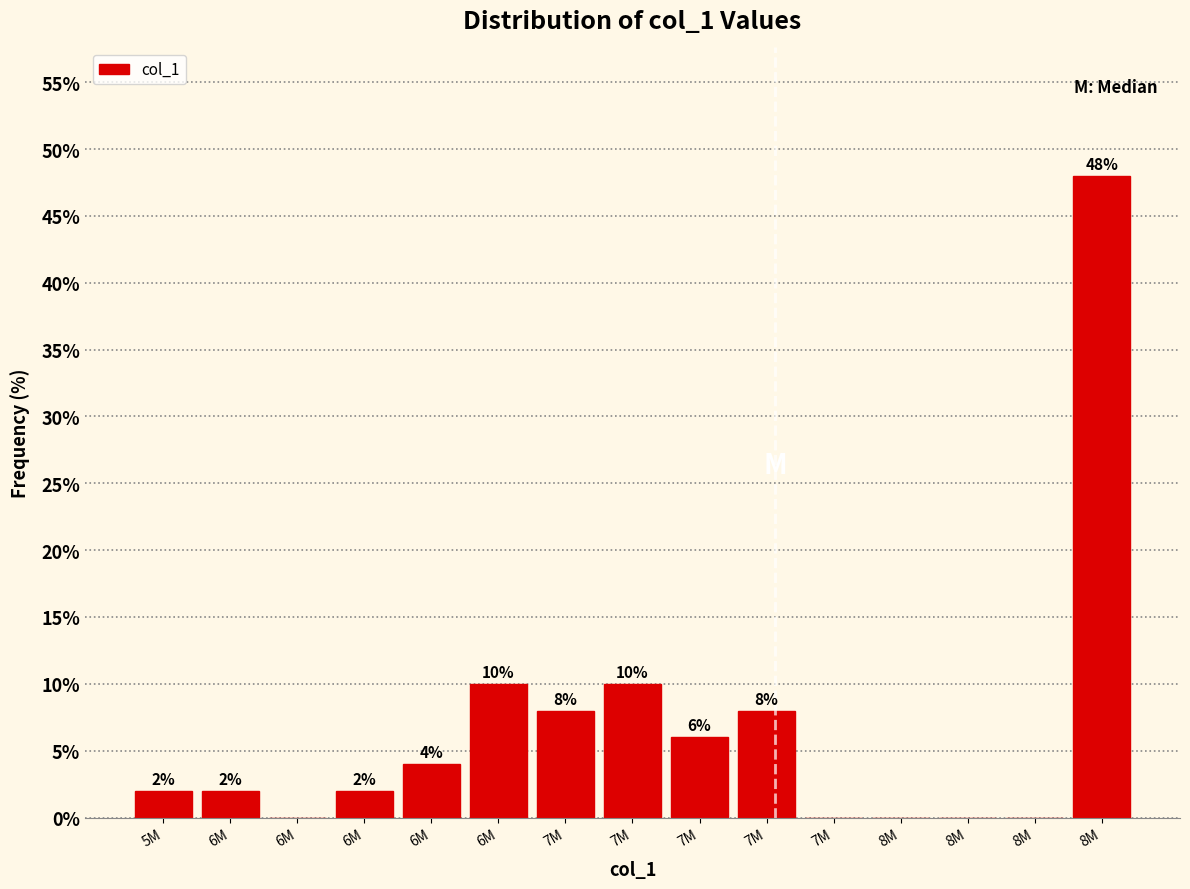

Are the bars horizontal?

No